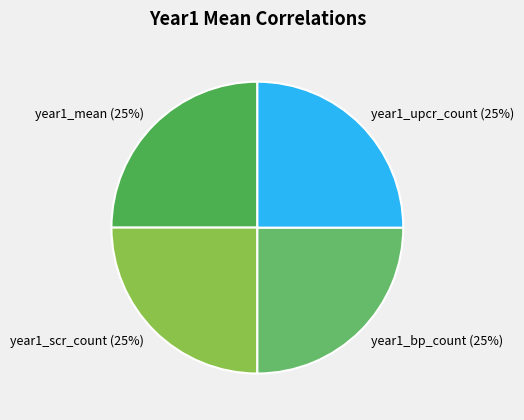

Is there a majority slice in this chart?

No